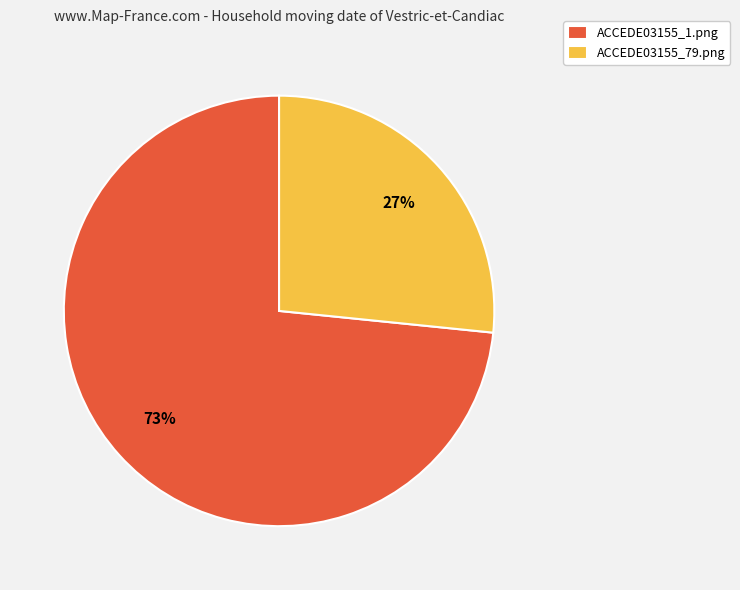

To the nearest percent, what portion does ACCEDE03155_79.png represent?

27%